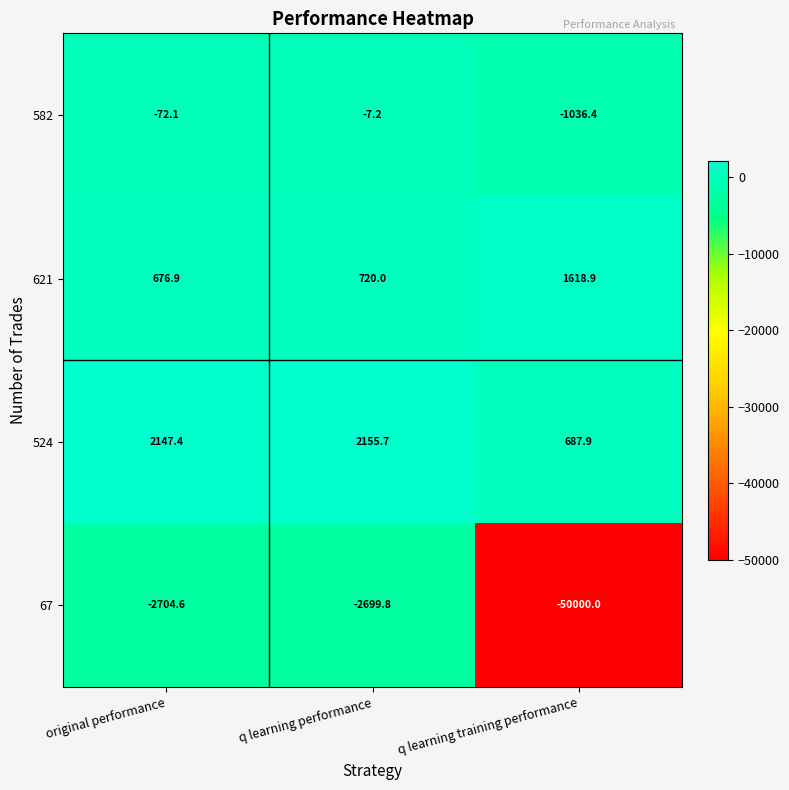

What is the maximum value for 621?

1618.9